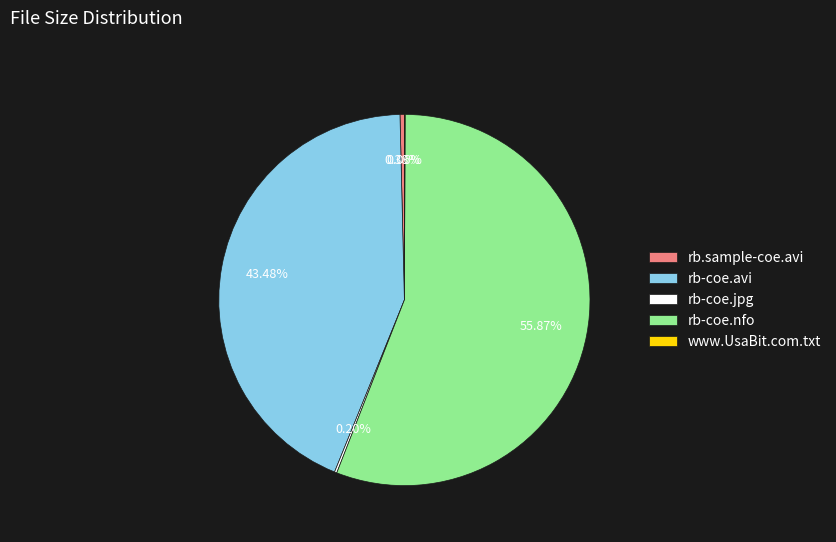

True or false: rb-coe.avi accounts for 57% of the total.

False